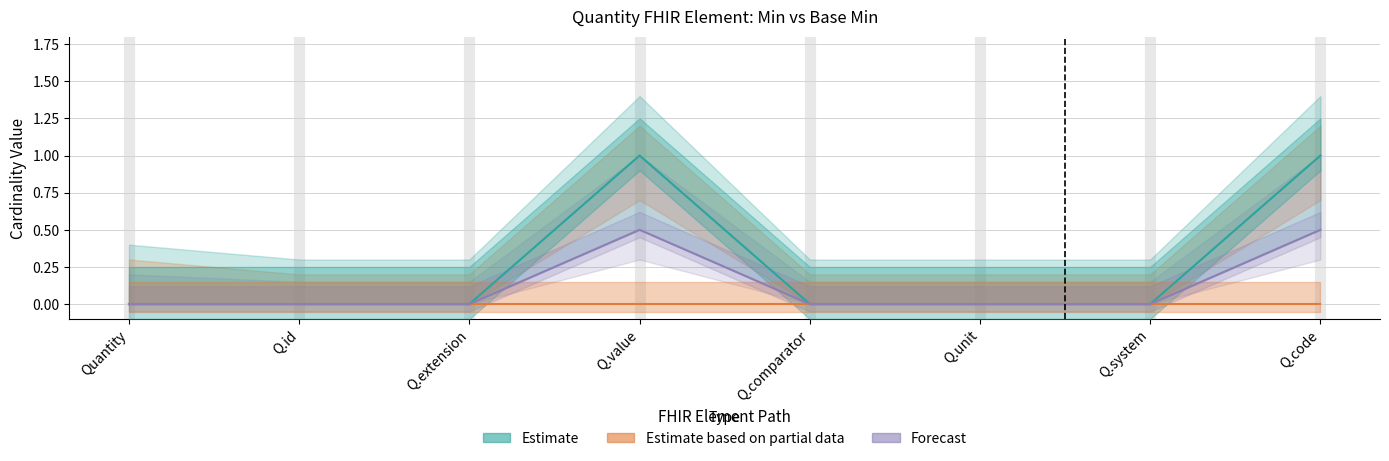

Rank the series at Q.code from lowest to highest value.

Base Min (Estimate based on partial data), Forecast, Min (Estimate)